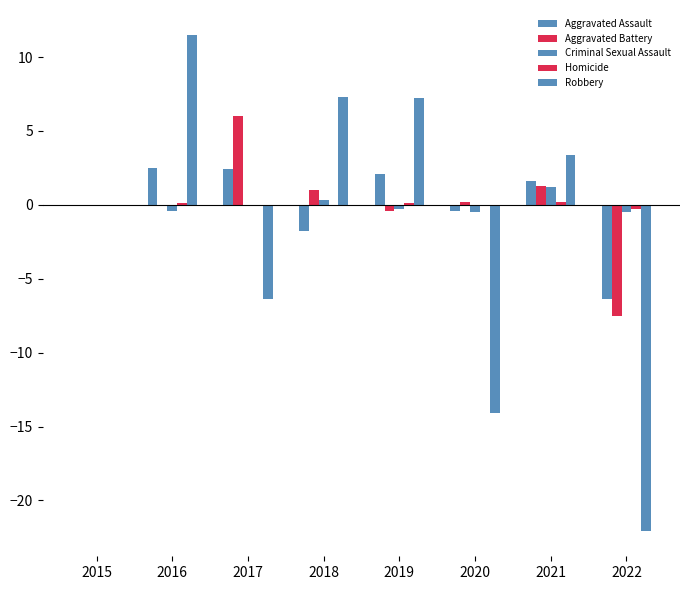

How many groups of bars are there?

8